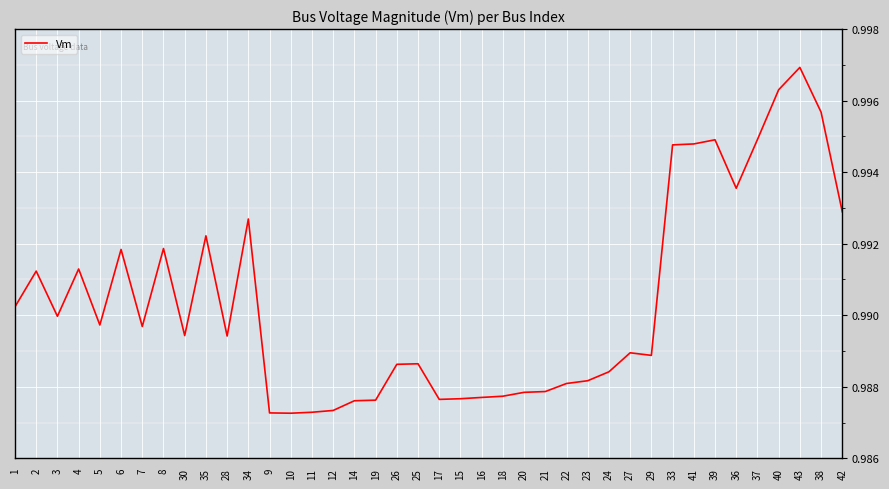

The value at 2 is 1.4. True or false?

False